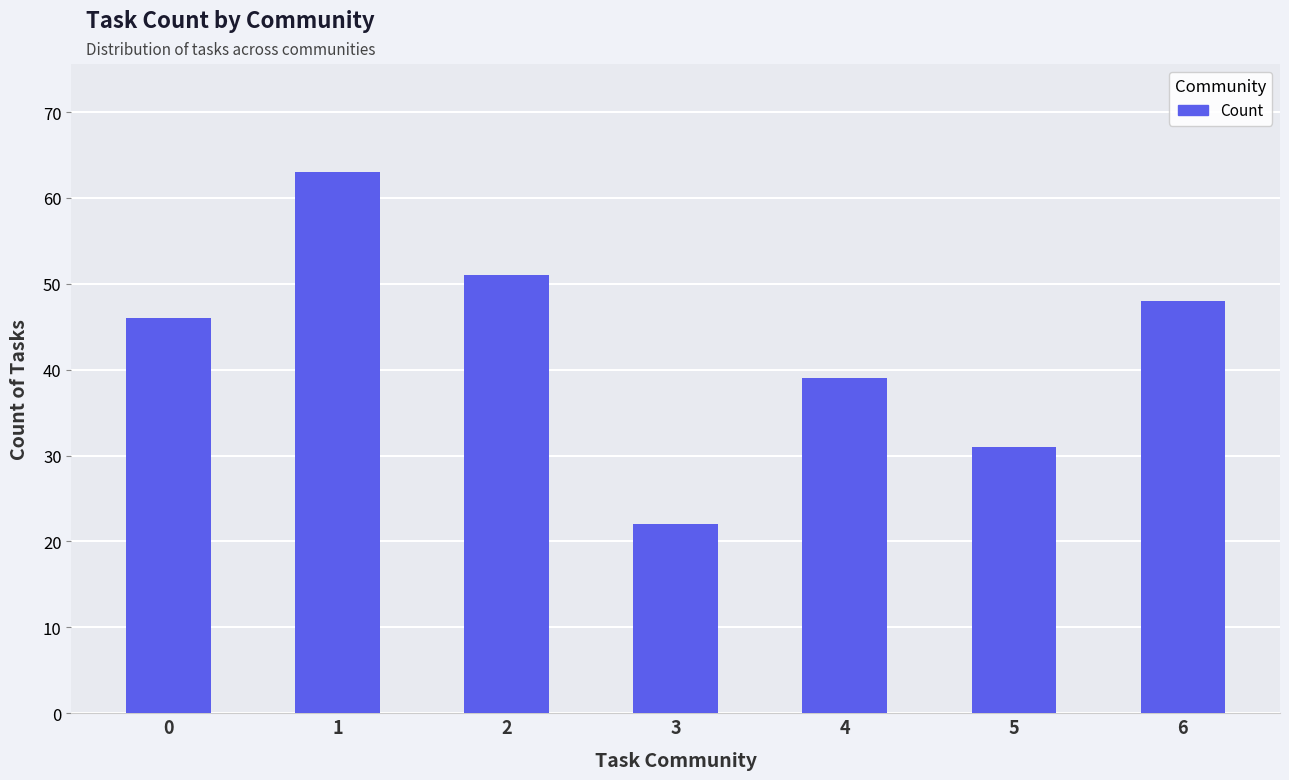

Is it true that the value at 0 is 15?

False